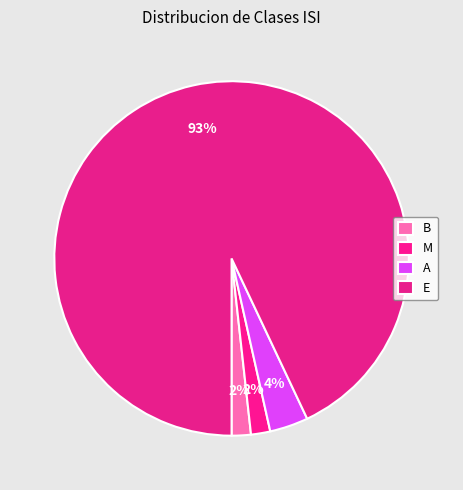

Count the number of slices in the pie.

4